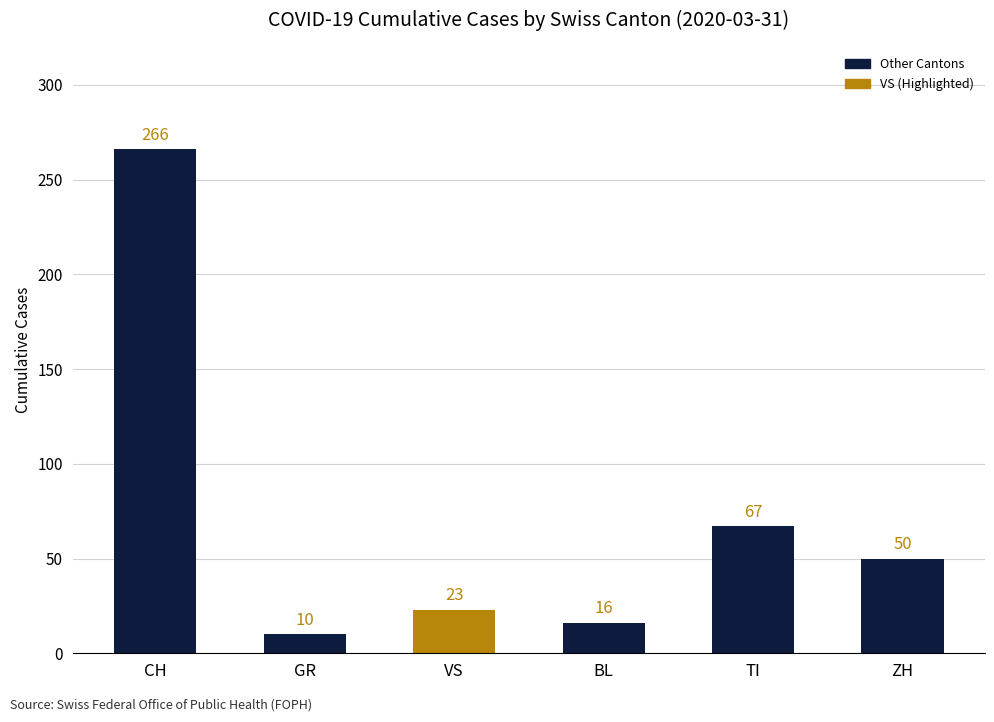

Rank the categories by value from highest to lowest.

CH, TI, ZH, VS, BL, GR